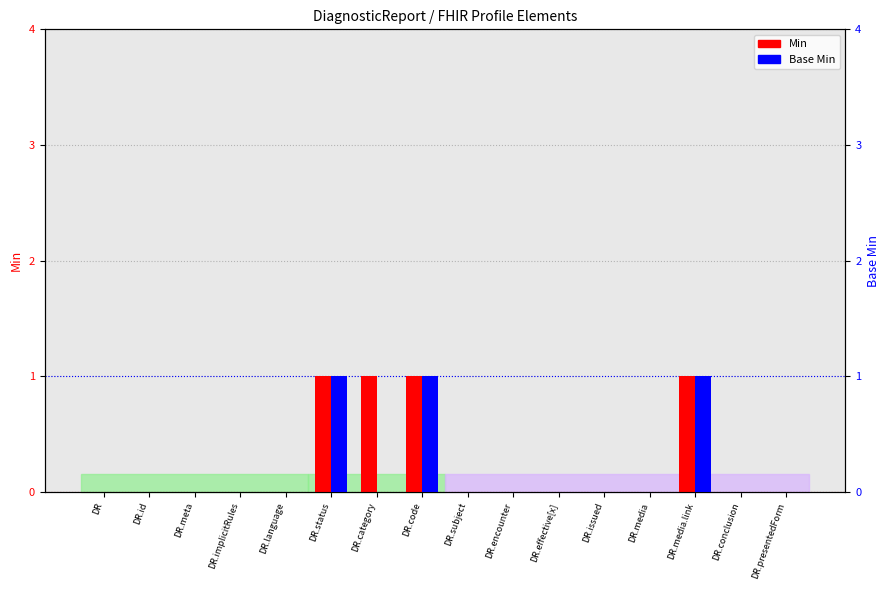

Is it true that Min equals 1 at DR.implicitRules?

False